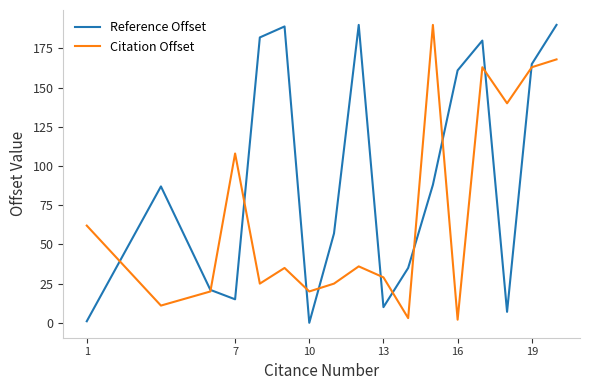

Which series has the largest total across all categories?

Reference Offset